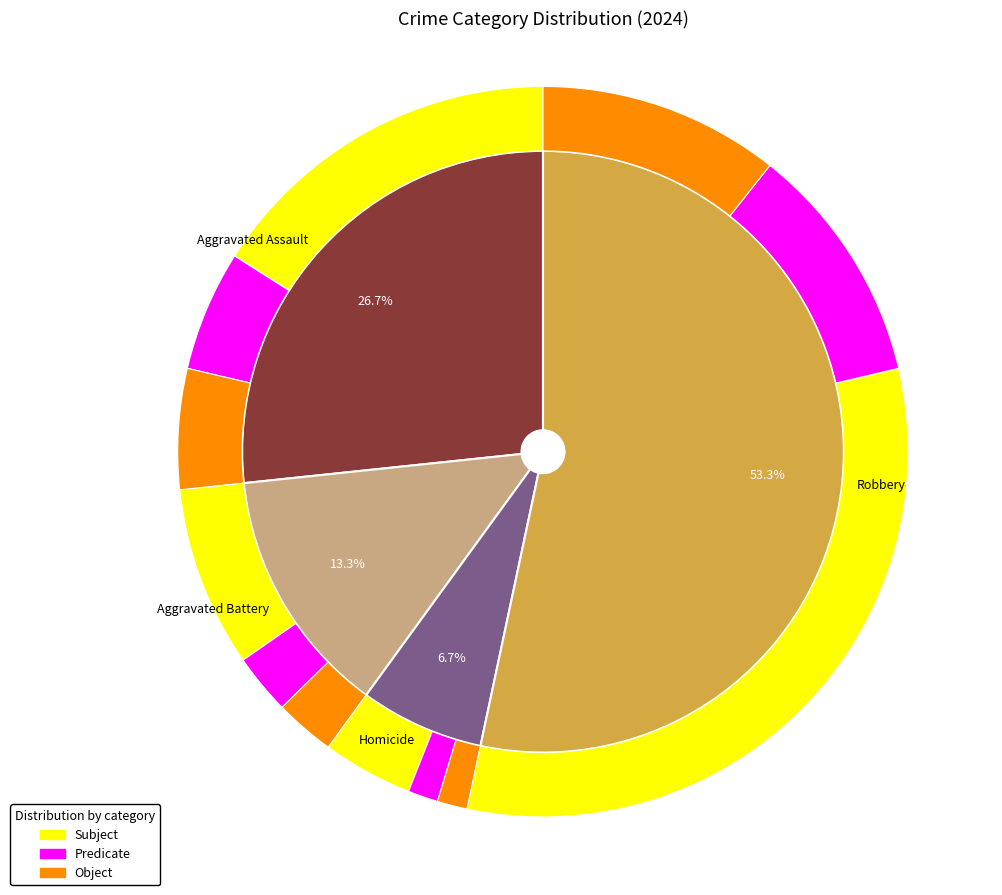

Which has a higher value, Aggravated Battery or Aggravated Assault?

Aggravated Assault